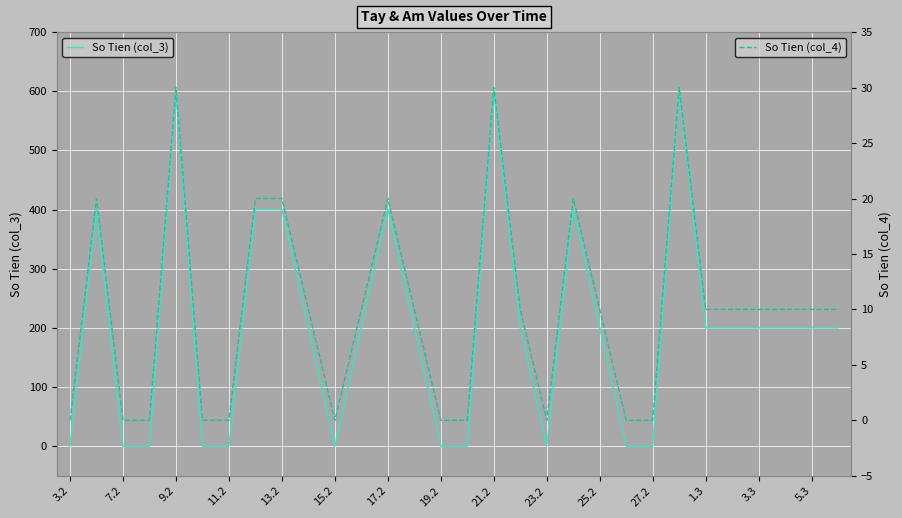

Reading left to right, extract all data points from this chart.

So Tien (col_3): 0	400	0	0	600	0	0	400	400	200	0	200	400	200	0	0	600	200	0	400	200	0	0	600	200	200	200	200	200	200
So Tien (col_4): 0	20	0	0	30	0	0	20	20	10	0	10	20	10	0	0	30	10	0	20	10	0	0	30	10	10	10	10	10	10